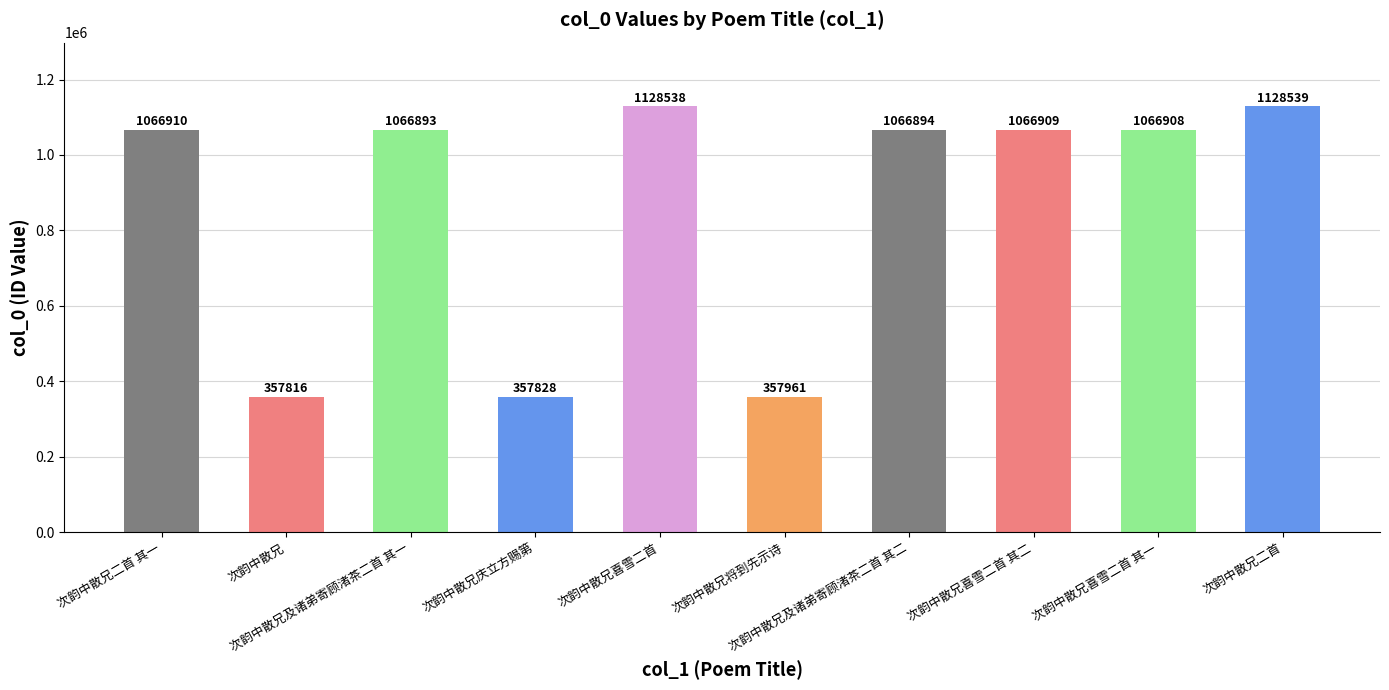

How many distinct data groups are displayed?

1